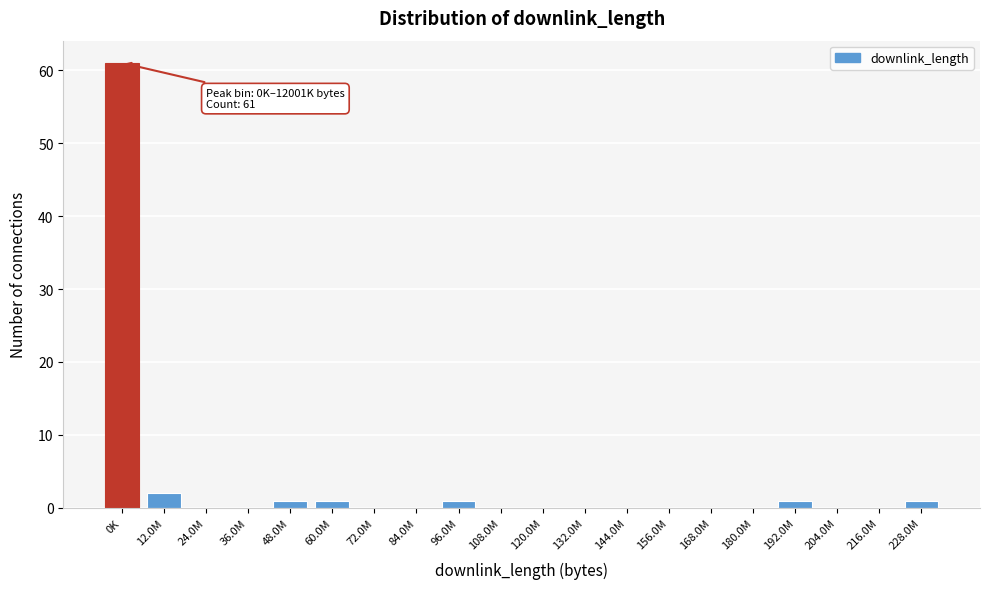

Reading left to right, what are all the values shown in this chart?

0K=61	12.0M=2	24.0M=0	36.0M=0	48.0M=1	60.0M=1	72.0M=0	84.0M=0	96.0M=1	108.0M=0	120.0M=0	132.0M=0	144.0M=0	156.0M=0	168.0M=0	180.0M=0	192.0M=1	204.0M=0	216.0M=0	228.0M=1